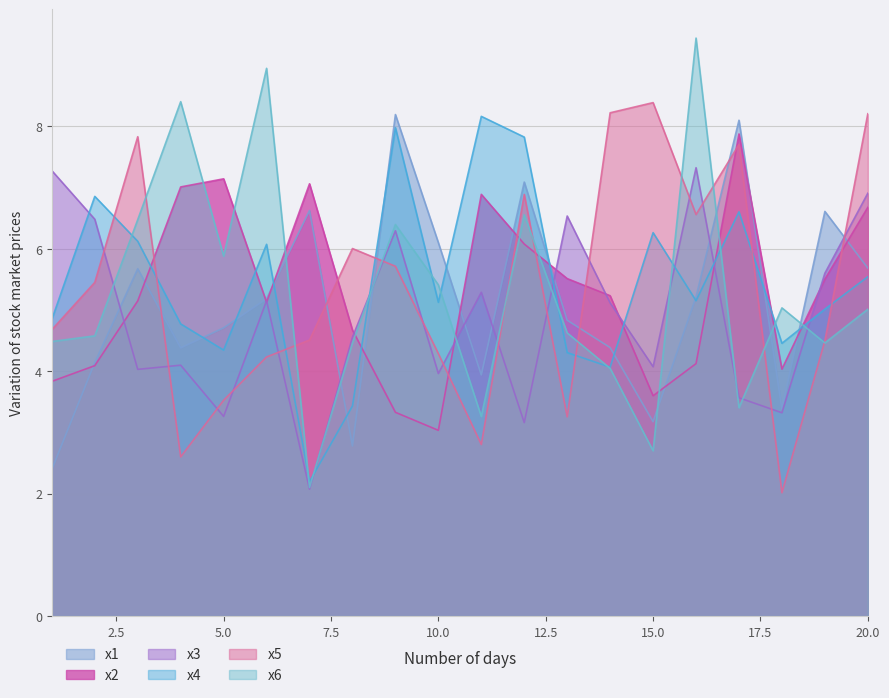

How many distinct data groups are displayed?

6